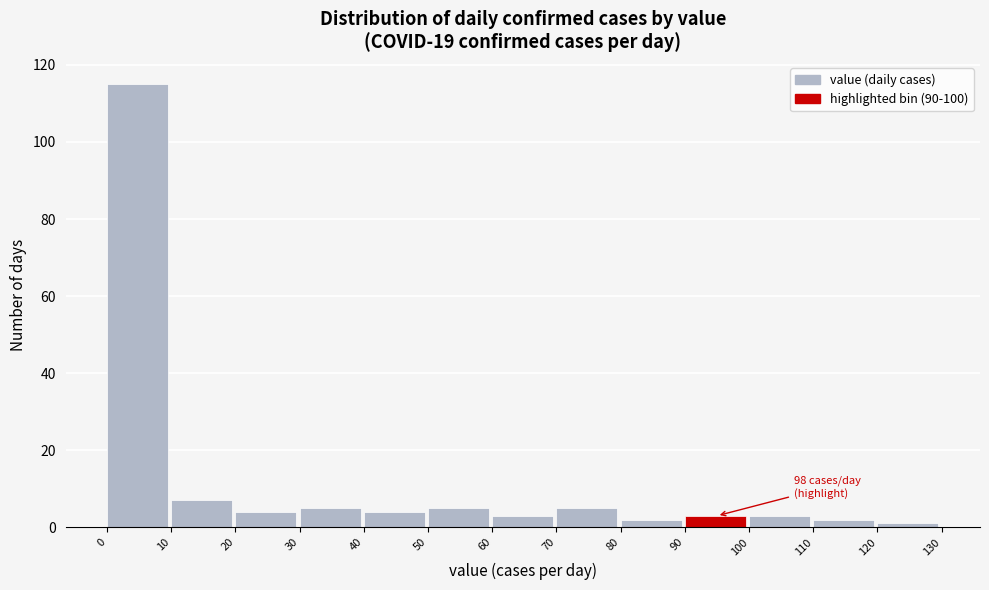

Over which range of the x-axis is the bar tallest?

0 to 10